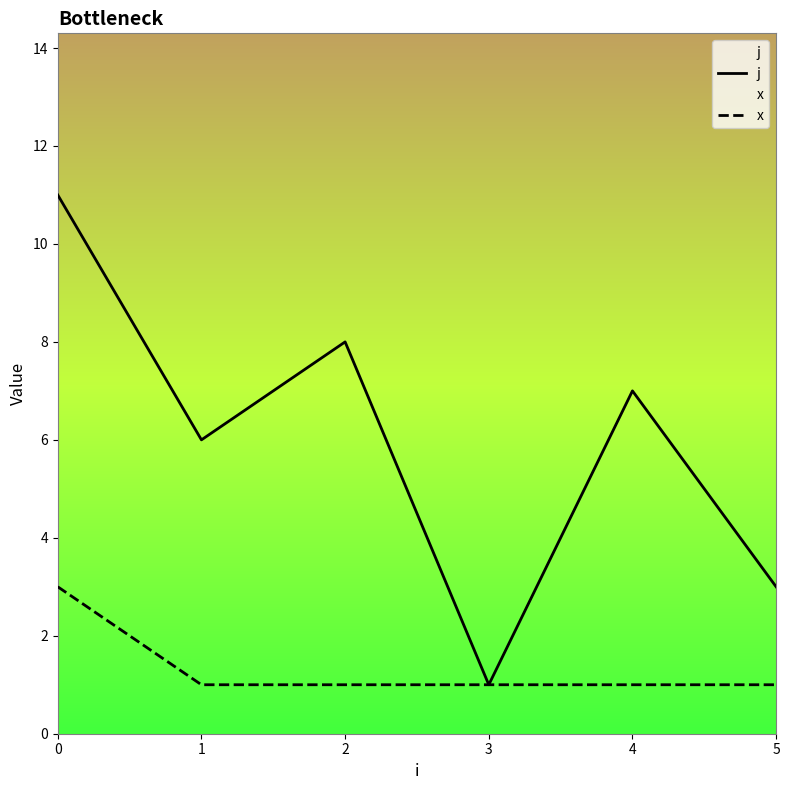

Rank the series by their maximum value, from lowest to highest.

x, j